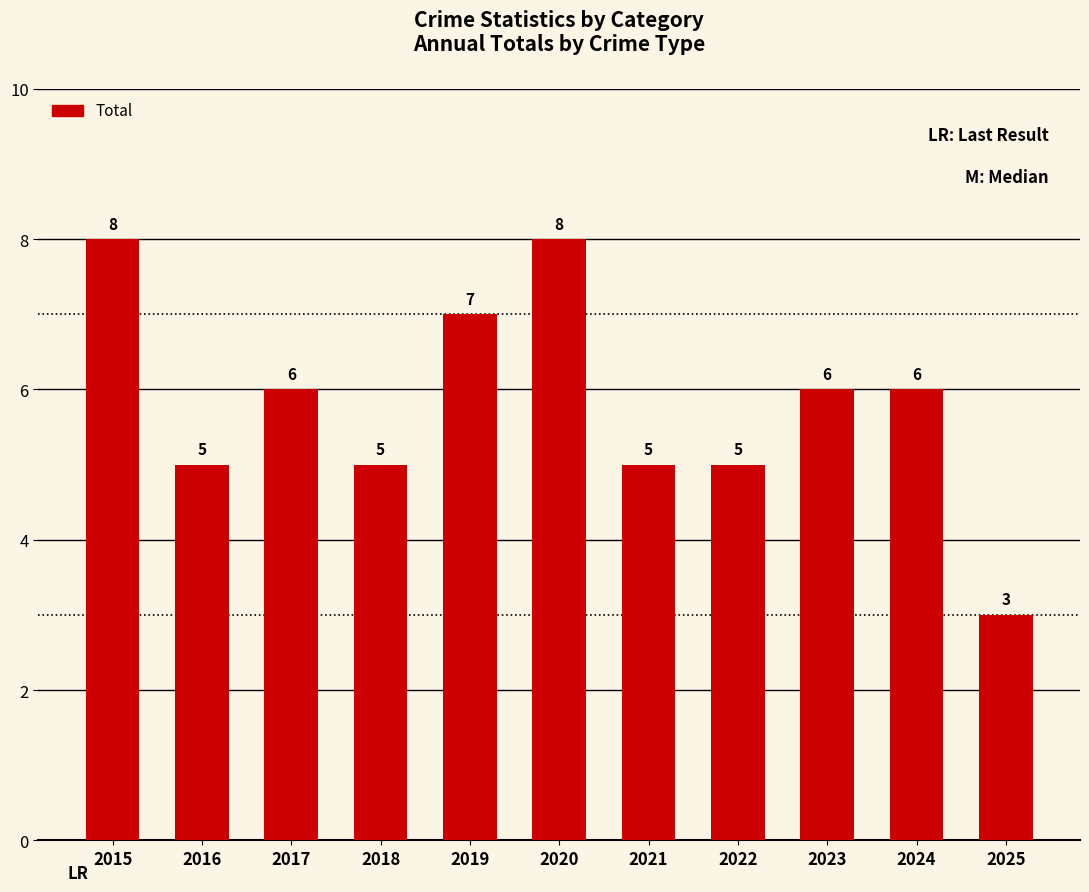

What is the ratio of the value at 2019 to the value at 2022?

1.4